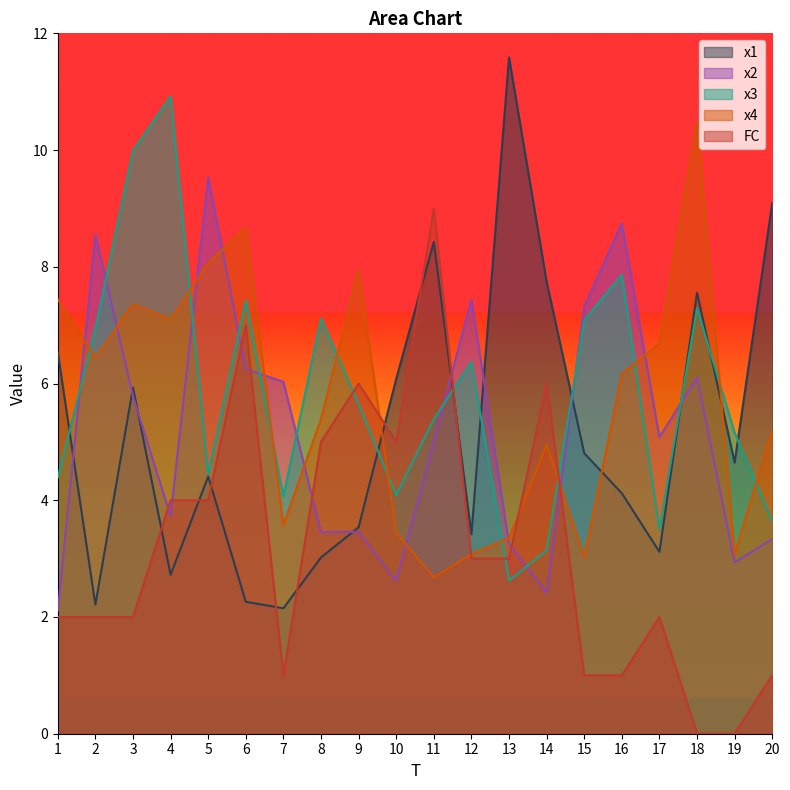

What is the approximate value of x1 at 14?

7.7